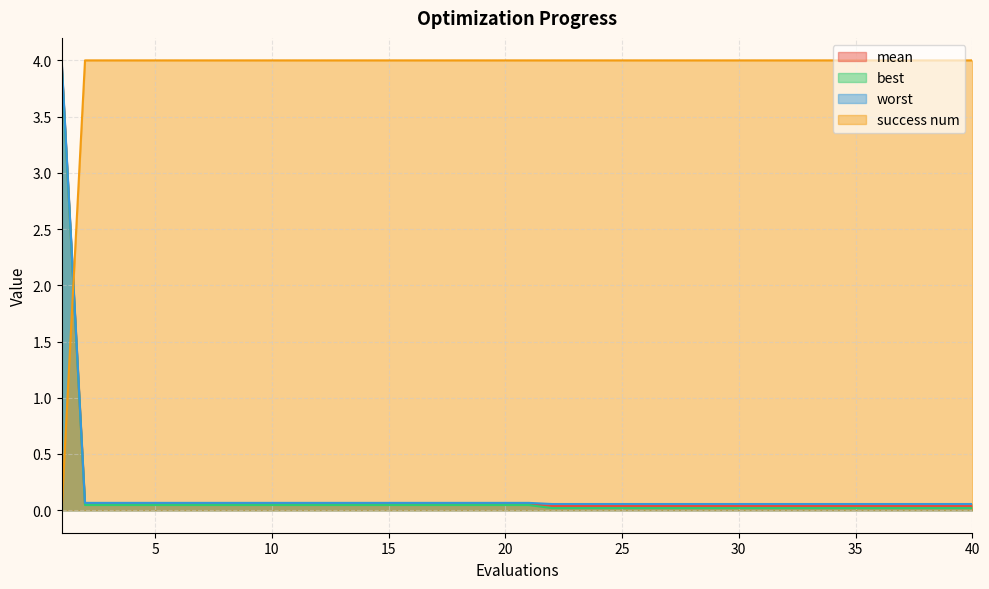

What is the value of the mean point at the 13th from the left?

0.1